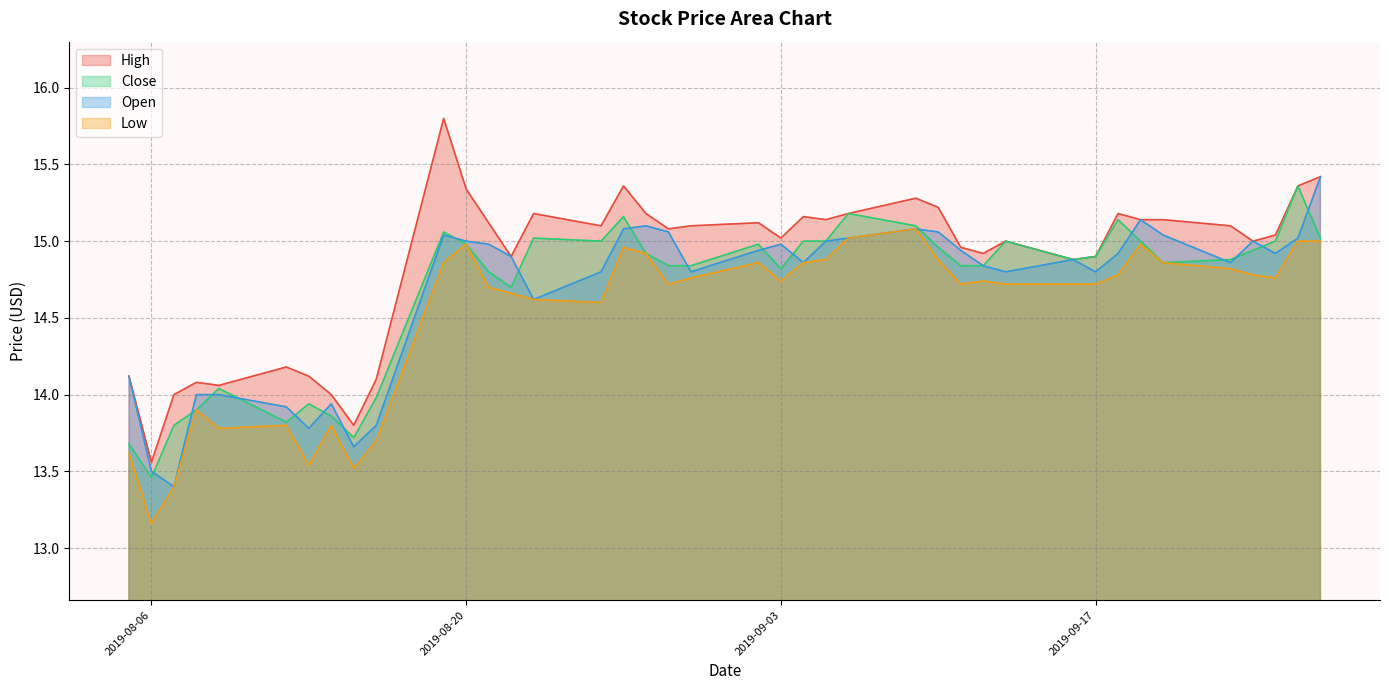

How many interior local peaks does the Open series have?

8